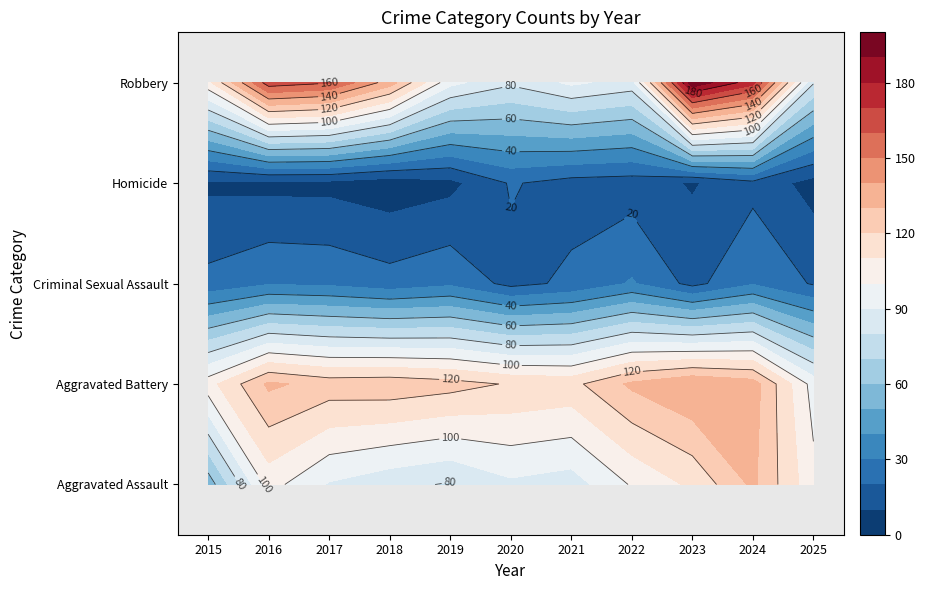

Read the Criminal Sexual Assault value at 2023.

17